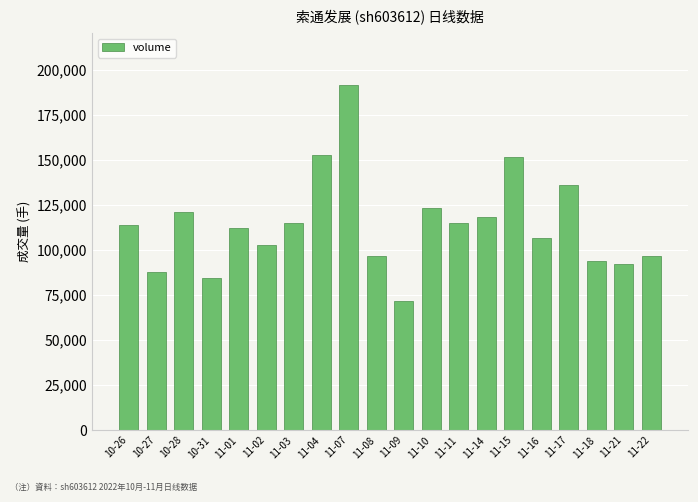

Is it true that the value at 11-14 is 118641?

True